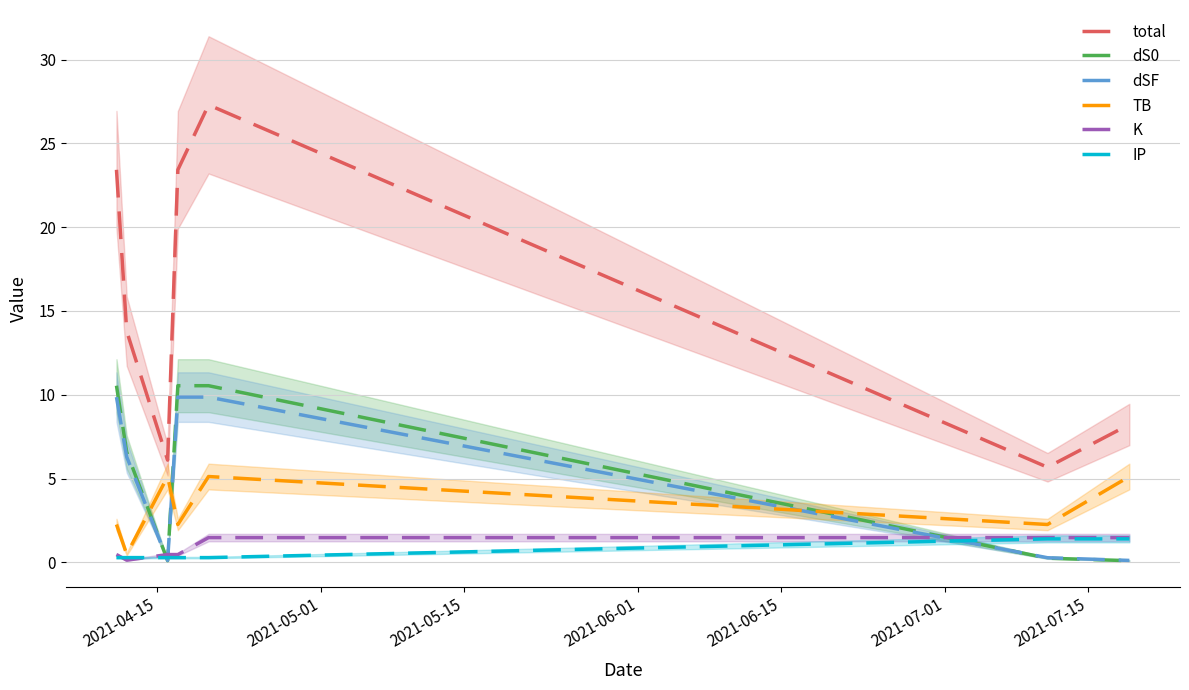

What is the lowest value of the total series?

5.7